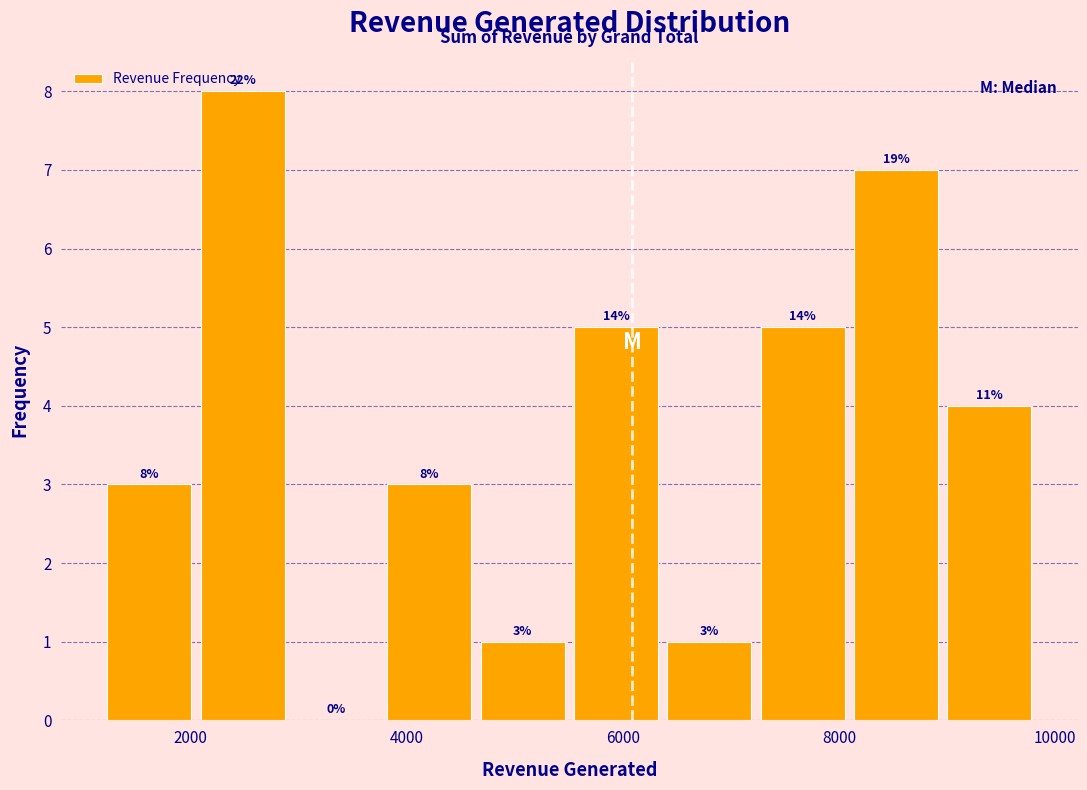

Which range on the x-axis has the tallest bar?

2000 to 3000